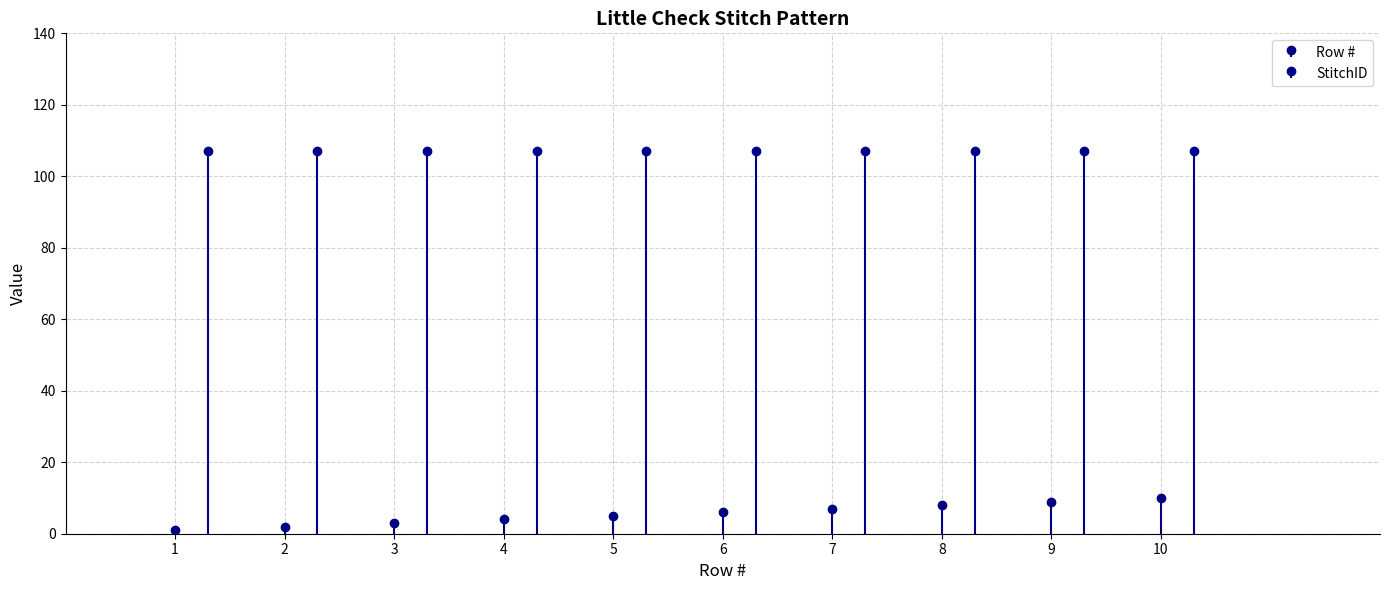

List the labels in order of value, largest first.

10, 9, 8, 7, 6, 5, 4, 3, 2, 1